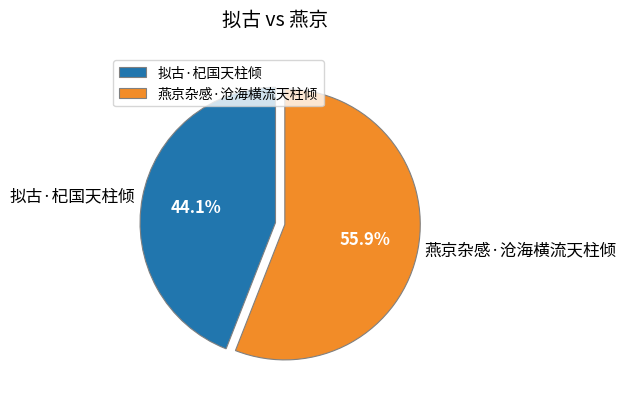

Does 拟古·杞国天柱倾 account for over 50% of the chart?

No